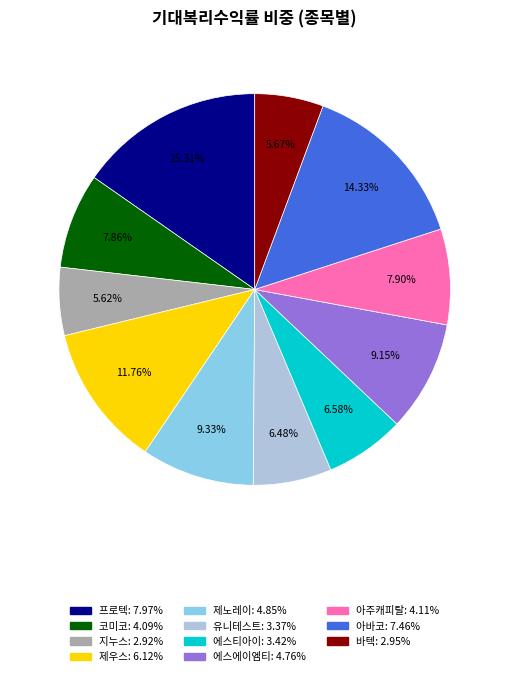

How many segments does this pie chart have?

11